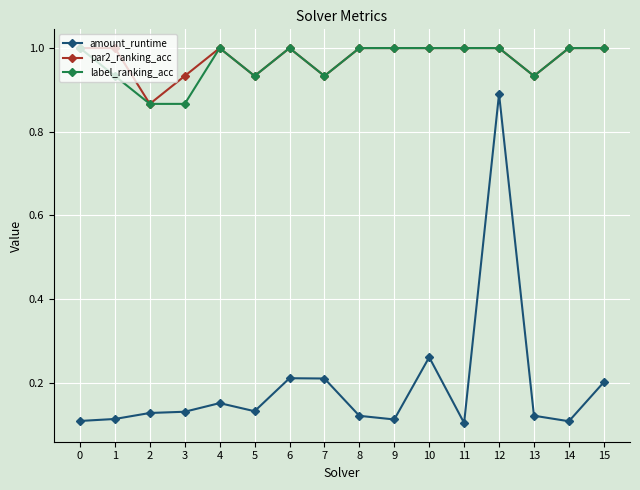

True or false: amount_runtime and par2_ranking_acc intersect in this chart.

False